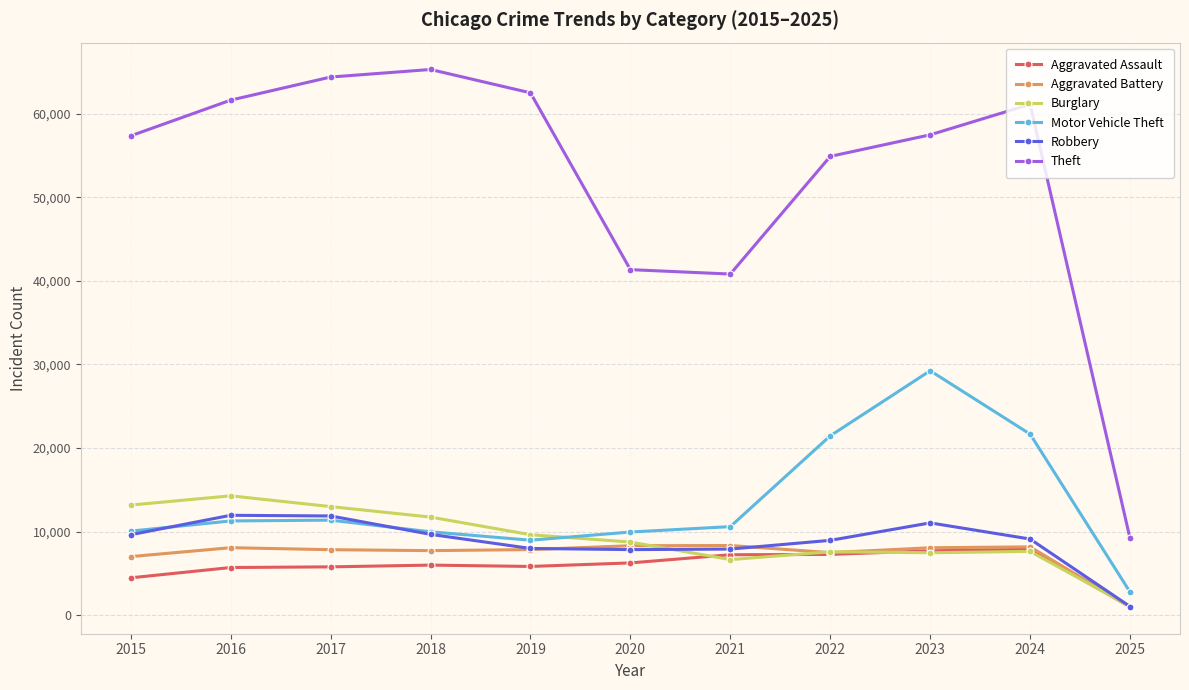

Which series has the largest total across all categories?

Theft